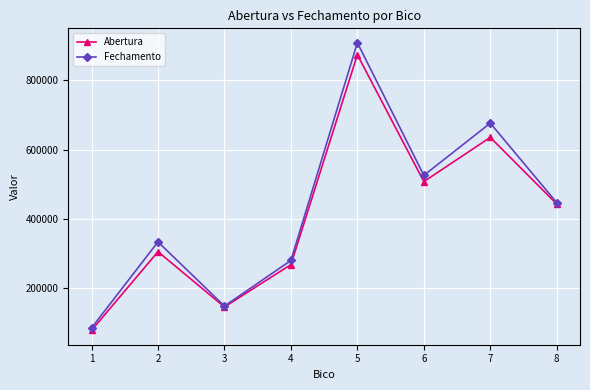

What is the spread (max minus min) of values at 5?

34811.3